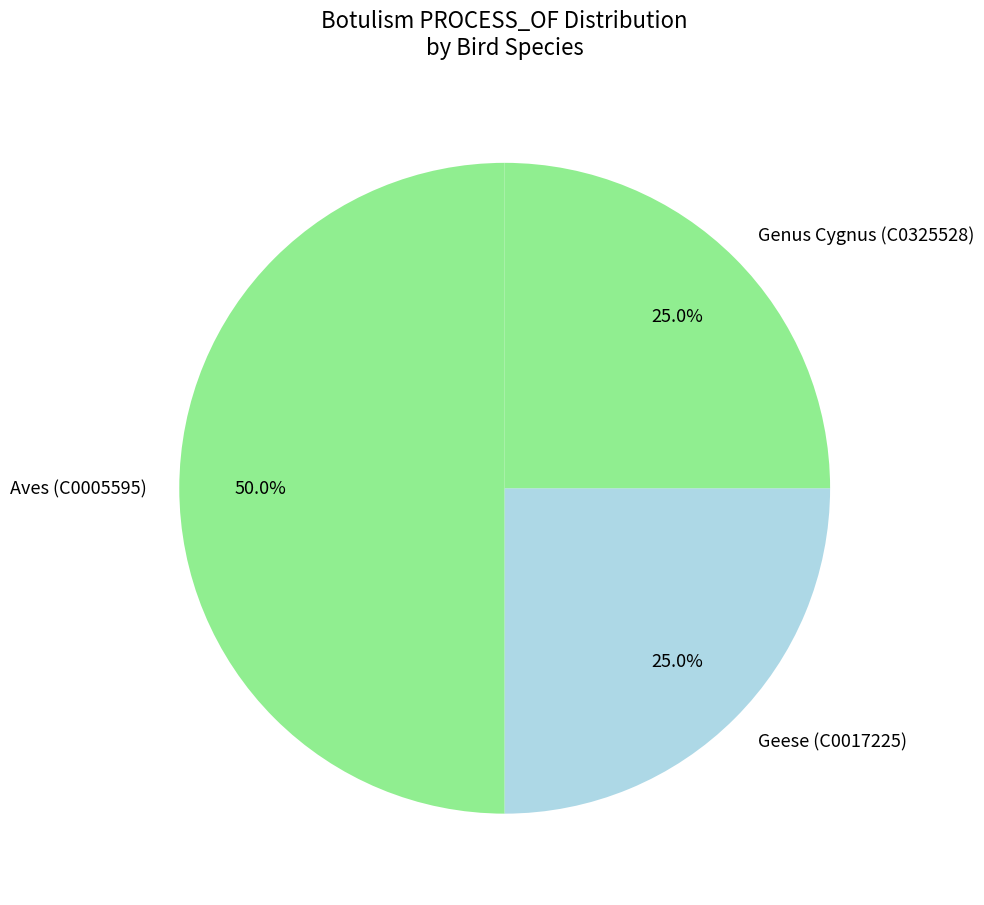

What is the largest slice in the pie chart?

Aves (C0005595)